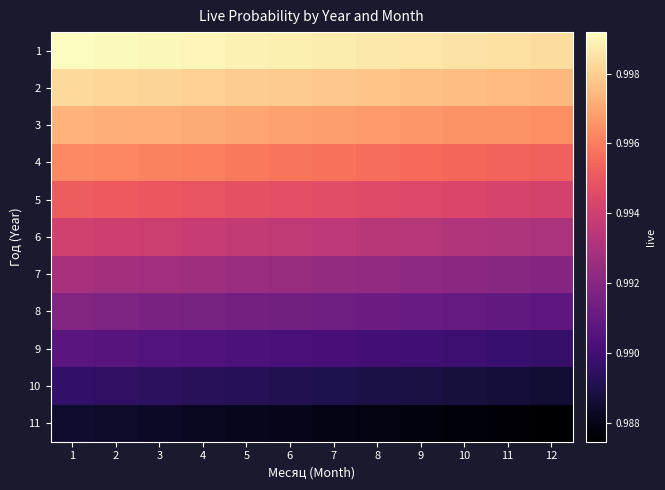

Reading left to right, extract all data points from this chart.

1: 1=1.0	2=1.0	3=1.0	4=1.0	5=1.0	6=1.0	7=1.0	8=1.0	9=1.0	10=1.0	11=1.0	12=1.0
2: 1=1.0	2=1.0	3=1.0	4=1.0	5=1.0	6=1.0	7=1.0	8=1.0	9=1.0	10=1.0	11=1.0	12=1.0
3: 1=1.0	2=1.0	3=1.0	4=1.0	5=1.0	6=1.0	7=1.0	8=1.0	9=1.0	10=1.0	11=1.0	12=1.0
4: 1=1.0	2=1.0	3=1.0	4=1.0	5=1.0	6=1.0	7=1.0	8=1.0	9=1.0	10=1.0	11=1.0	12=1.0
5: 1=1.0	2=1.0	3=1.0	4=1.0	5=1.0	6=1.0	7=1.0	8=1.0	9=1.0	10=1.0	11=1.0	12=1.0
6: 1=1.0	2=1.0	3=1.0	4=1.0	5=1.0	6=1.0	7=1.0	8=1.0	9=1.0	10=1.0	11=1.0	12=1.0
7: 1=1.0	2=1.0	3=1.0	4=1.0	5=1.0	6=1.0	7=1.0	8=1.0	9=1.0	10=1.0	11=1.0	12=1.0
8: 1=1.0	2=1.0	3=1.0	4=1.0	5=1.0	6=1.0	7=1.0	8=1.0	9=1.0	10=1.0	11=1.0	12=1.0
9: 1=1.0	2=1.0	3=1.0	4=1.0	5=1.0	6=1.0	7=1.0	8=1.0	9=1.0	10=1.0	11=1.0	12=1.0
10: 1=1.0	2=1.0	3=1.0	4=1.0	5=1.0	6=1.0	7=1.0	8=1.0	9=1.0	10=1.0	11=1.0	12=1.0
11: 1=1.0	2=1.0	3=1.0	4=1.0	5=1.0	6=1.0	7=1.0	8=1.0	9=1.0	10=1.0	11=1.0	12=1.0